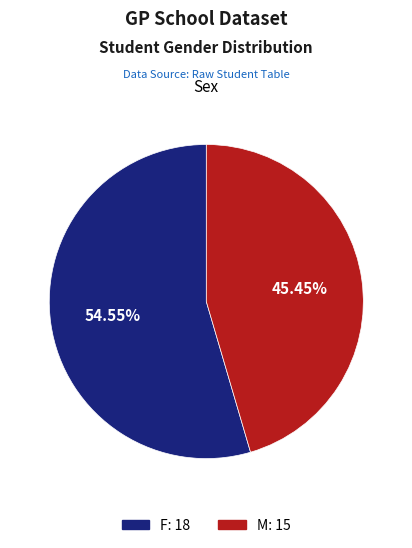

Is there any slice that represents more than half of the pie?

Yes